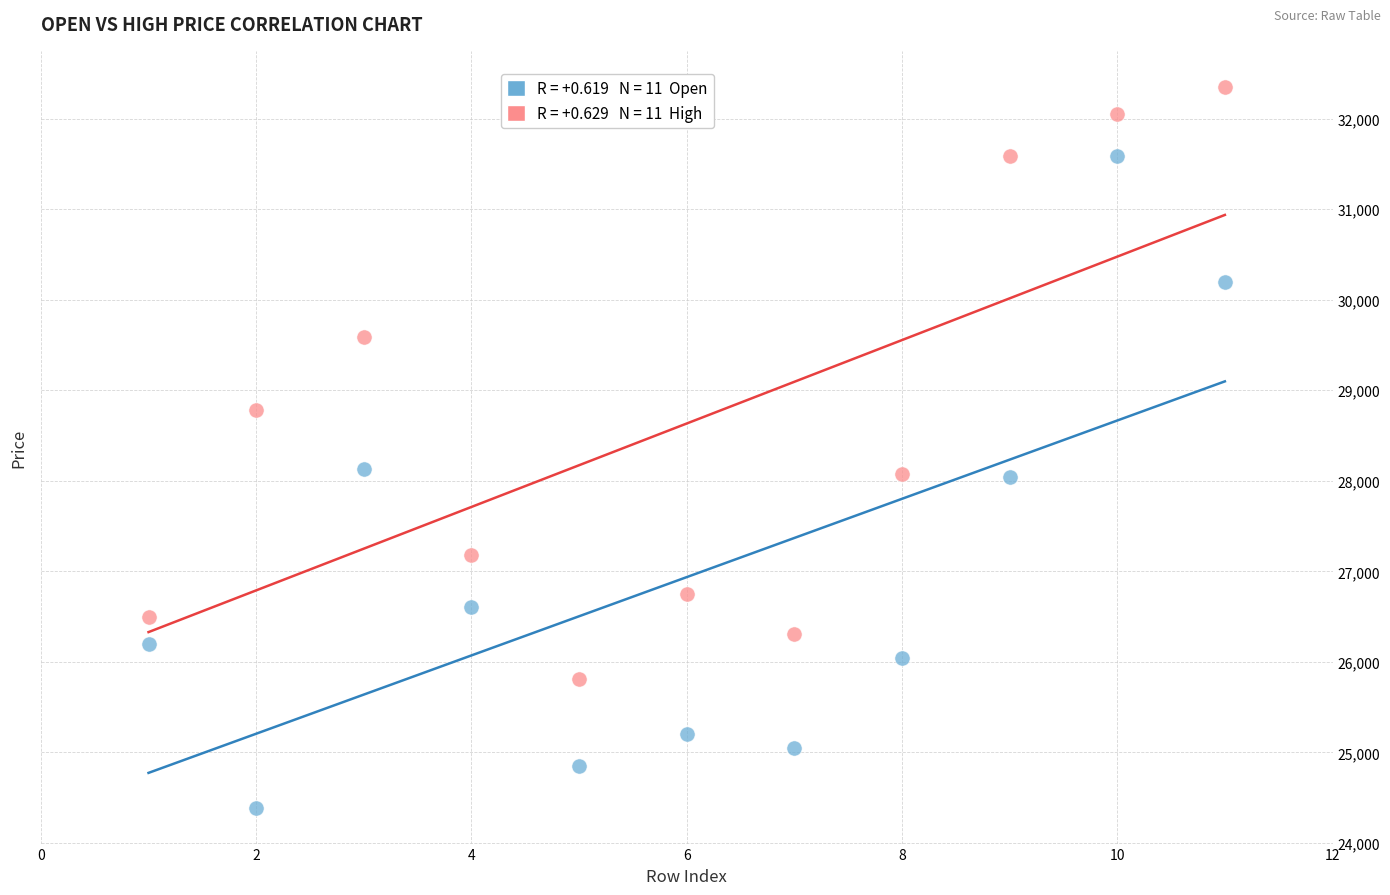

Across all data points, what is the range of Y values (max minus min)?

7958